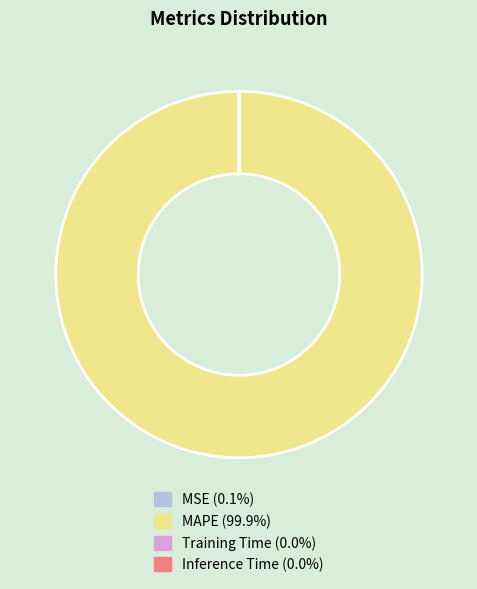

What is the largest slice in the pie chart?

MAPE